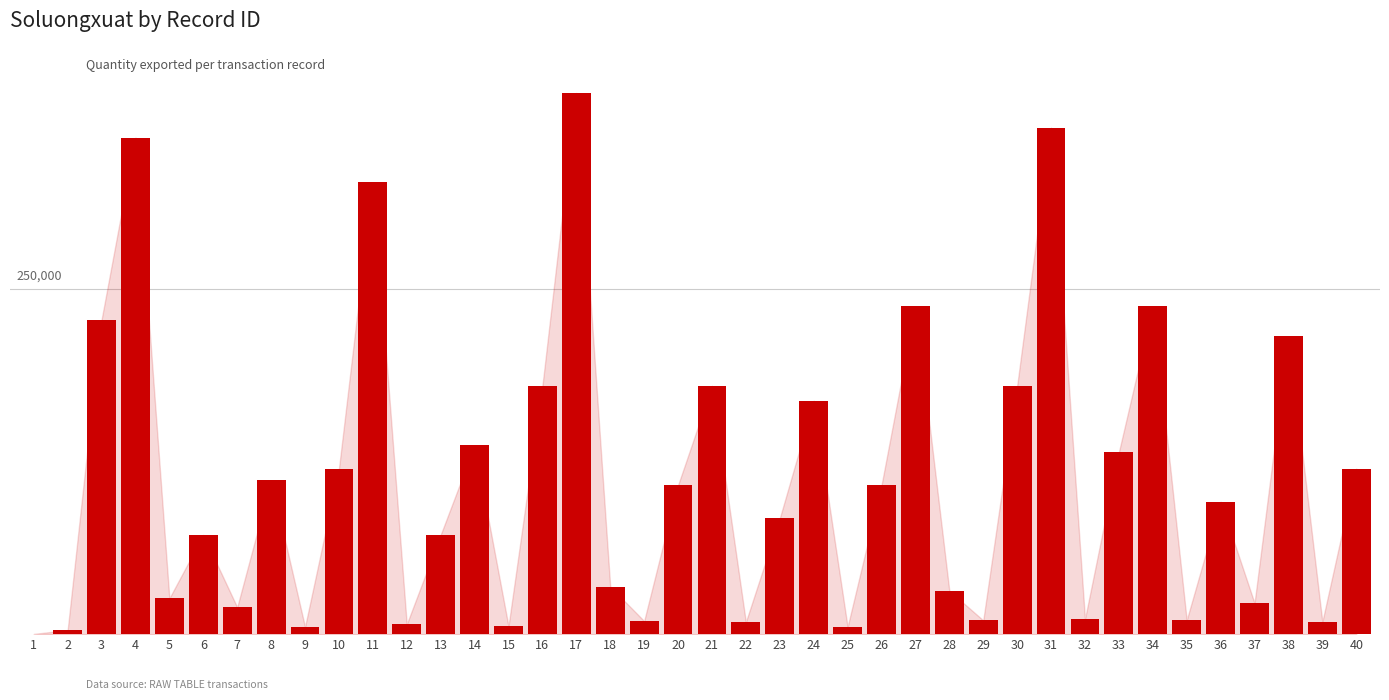

Reading right to left, transcribe all the data shown in this chart.

40=120000	39=9000	38=216000	37=22500	36=96000	35=10200	34=237600	33=132000	32=11000	31=367200	30=180000	29=10000	28=31500	27=237600	26=108000	25=5300	24=169200	23=84000	22=8800	21=180000	20=108000	19=9500	18=34500	17=392400	16=180000	15=5800	14=136800	13=72000	12=7200	11=327600	10=120000	9=5300	8=111600	7=19500	6=72000	5=26000	4=360000	3=228000	2=3000	1=150